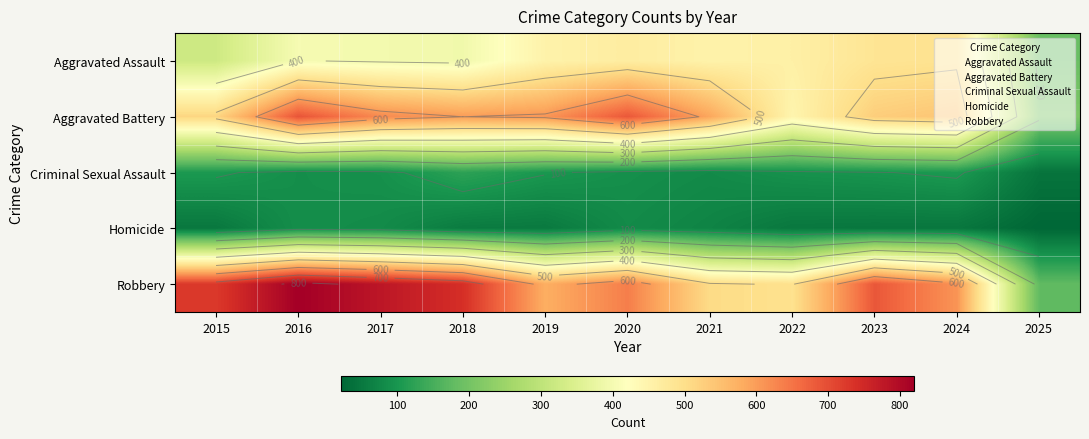

Count the number of data series in this chart.

5